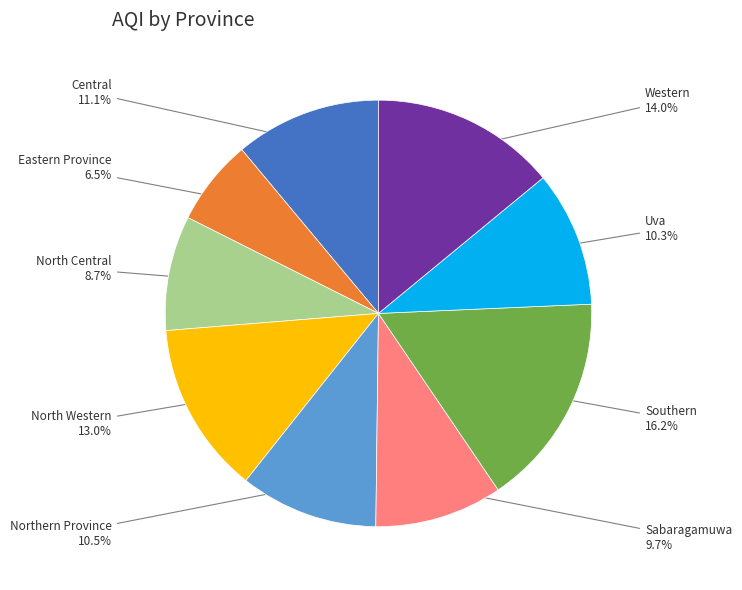

Is there a majority slice in this chart?

No